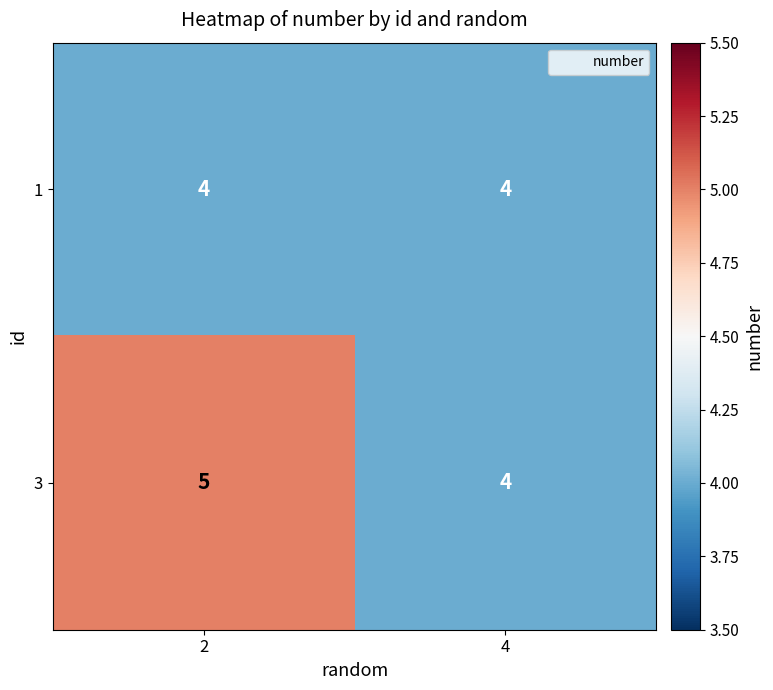

The 3 series shows 5 at 2. True or false?

True